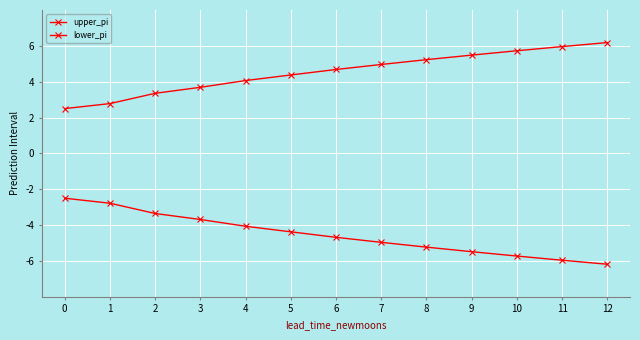

What is the difference between the maximum and second lowest values in the lower_pi series?

3.5